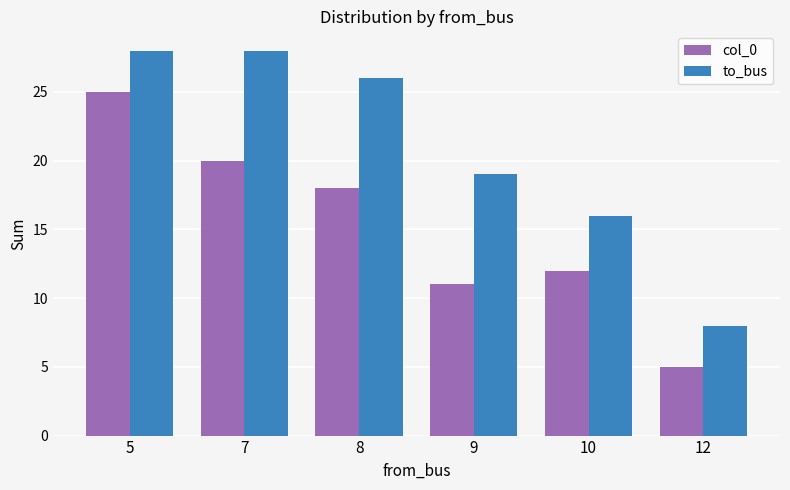

List the series in order of their overall mean, highest first.

to_bus, col_0